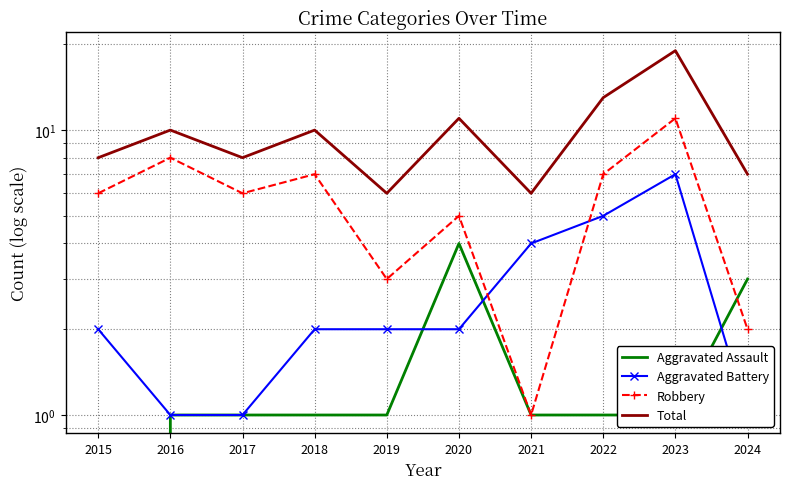

Between 2017 and 2018, which series saw the biggest shift?

Total